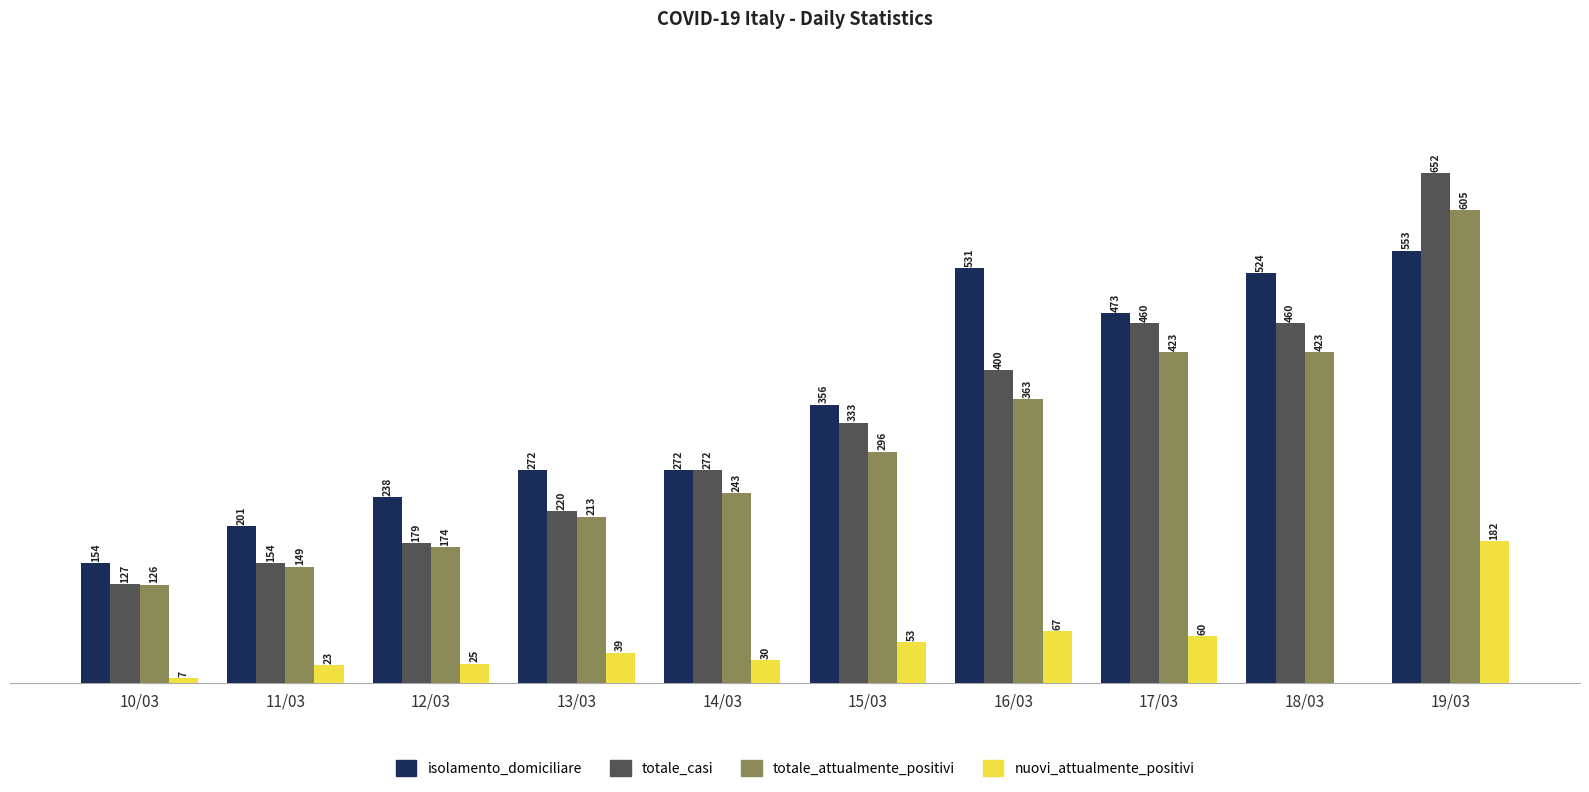

Which category has the highest value in the totale_attualmente_positivi series?

19/03